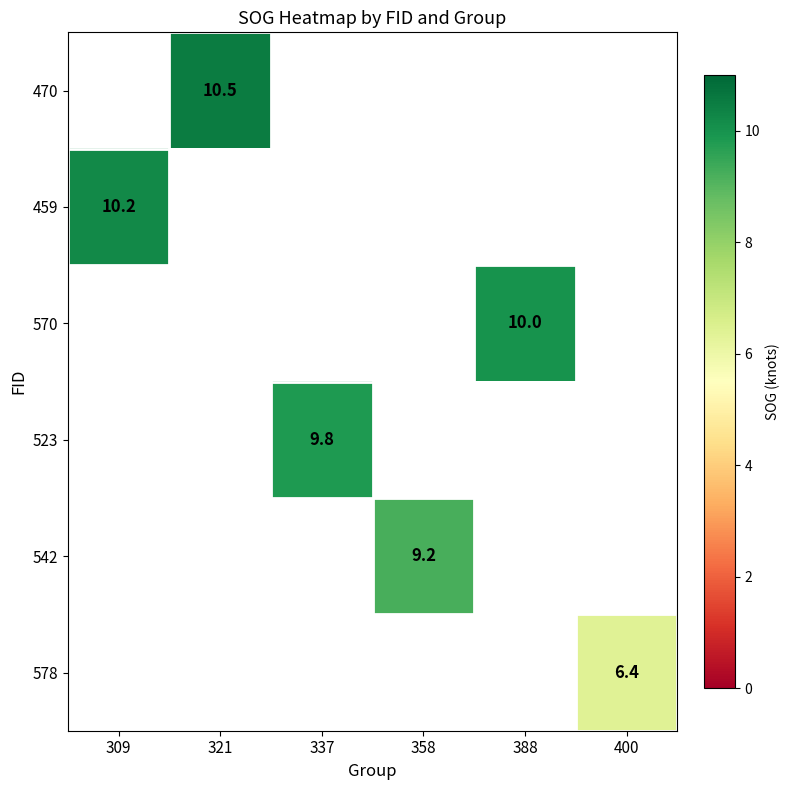

Is it true that 523 equals 16.1 at 337?

False